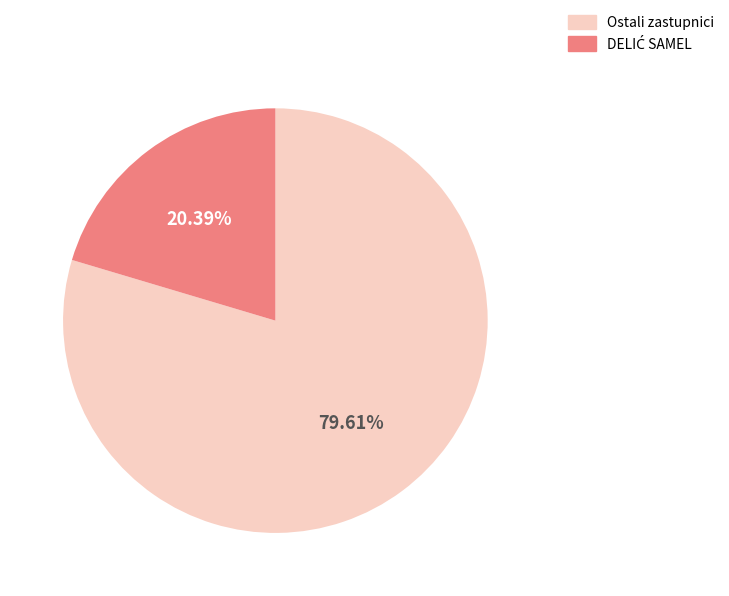

To the nearest percent, what is the difference between the largest and smallest slice percentages?

59%